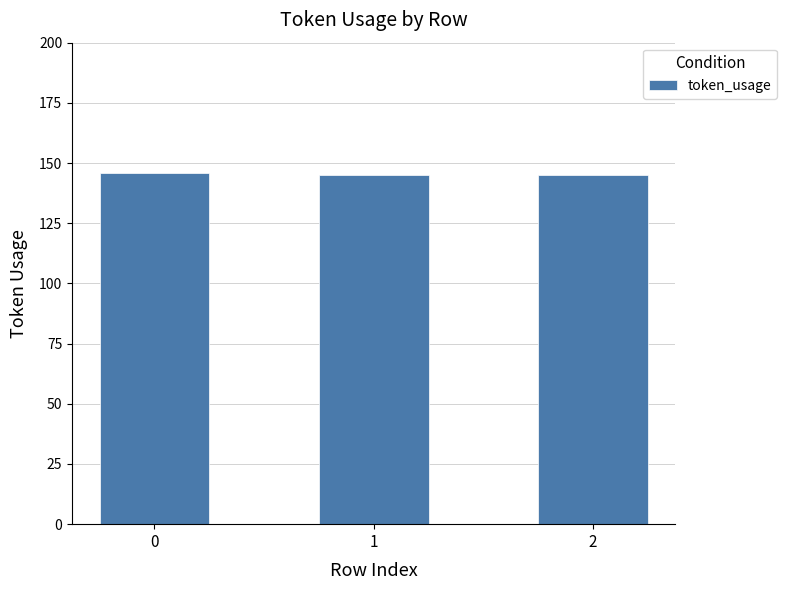

What is the value of the 2nd bar from the left?

145